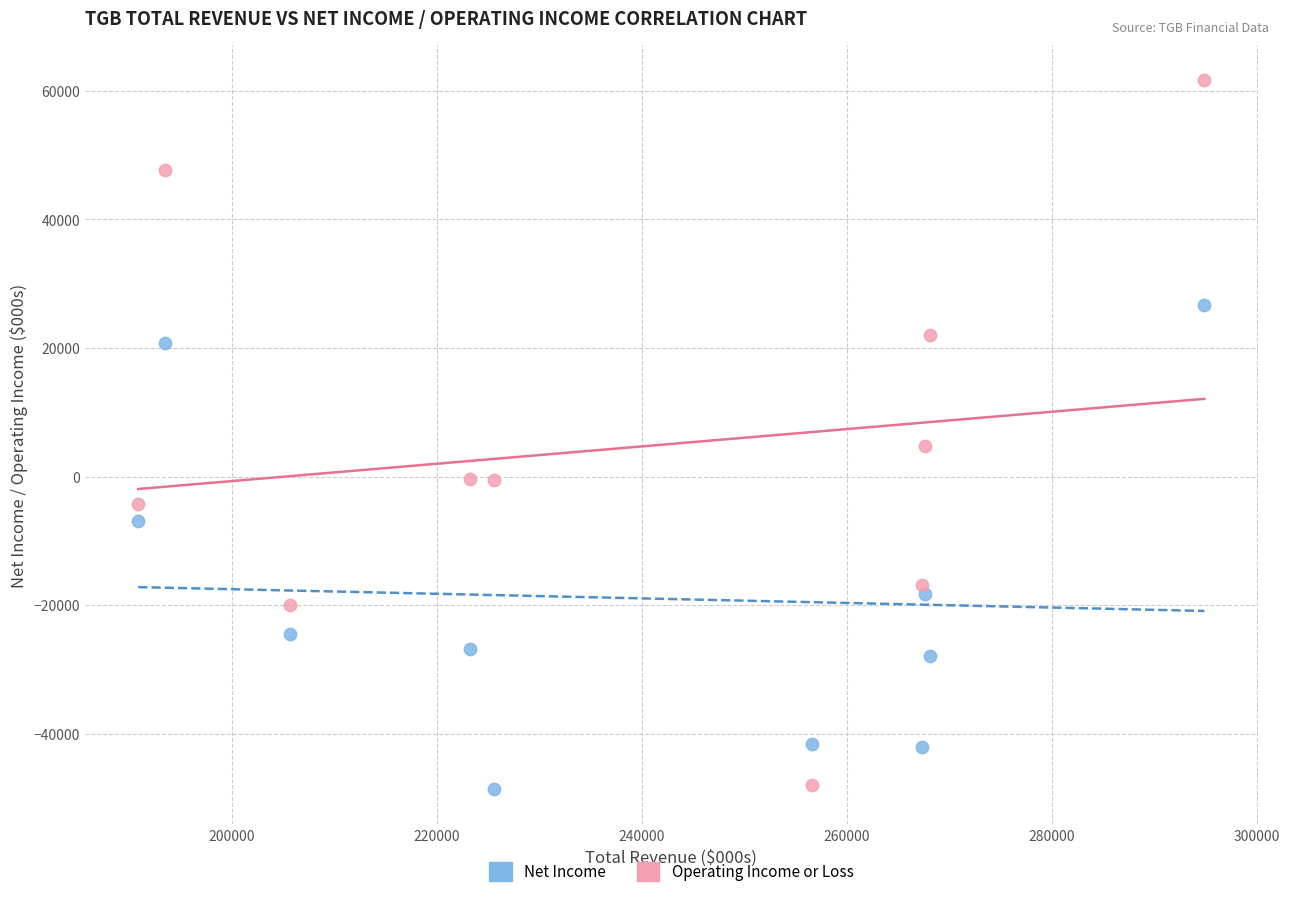

Which series has the largest Y range (max minus min)?

Operating Income or Loss